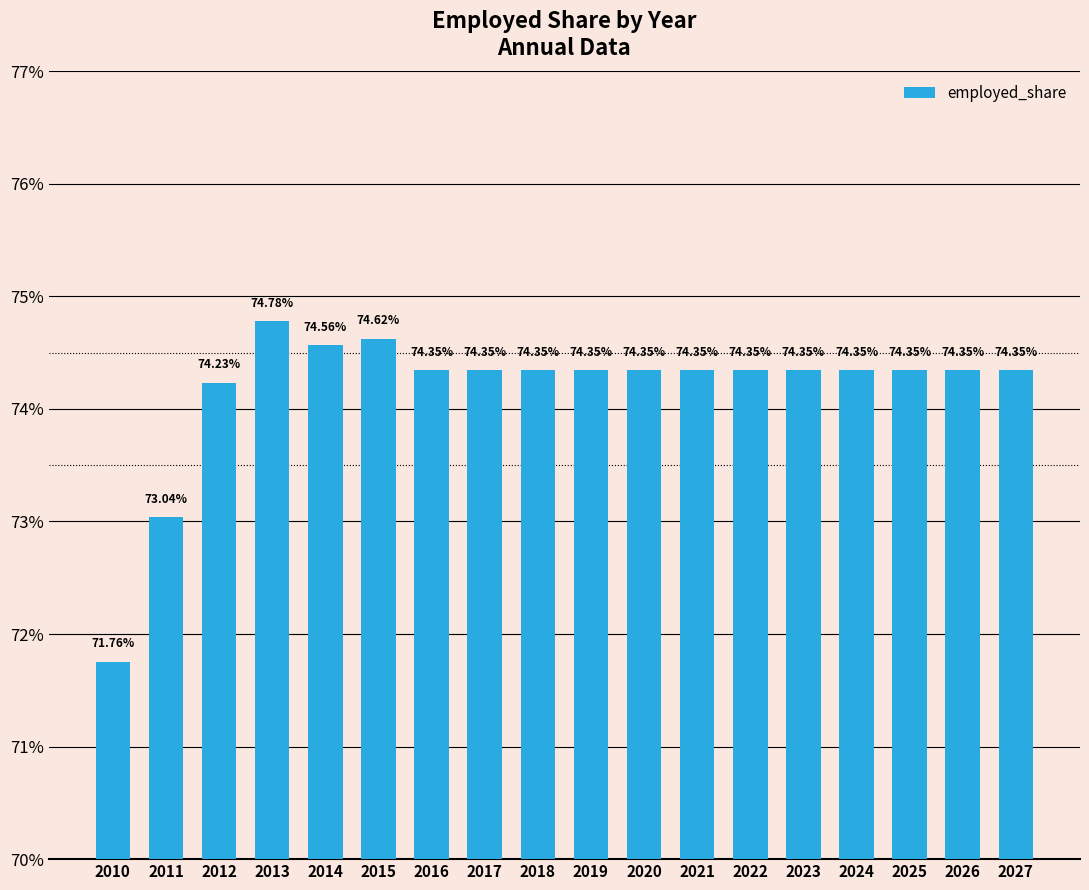

What is the value of the 6th bar from the left?

0.7